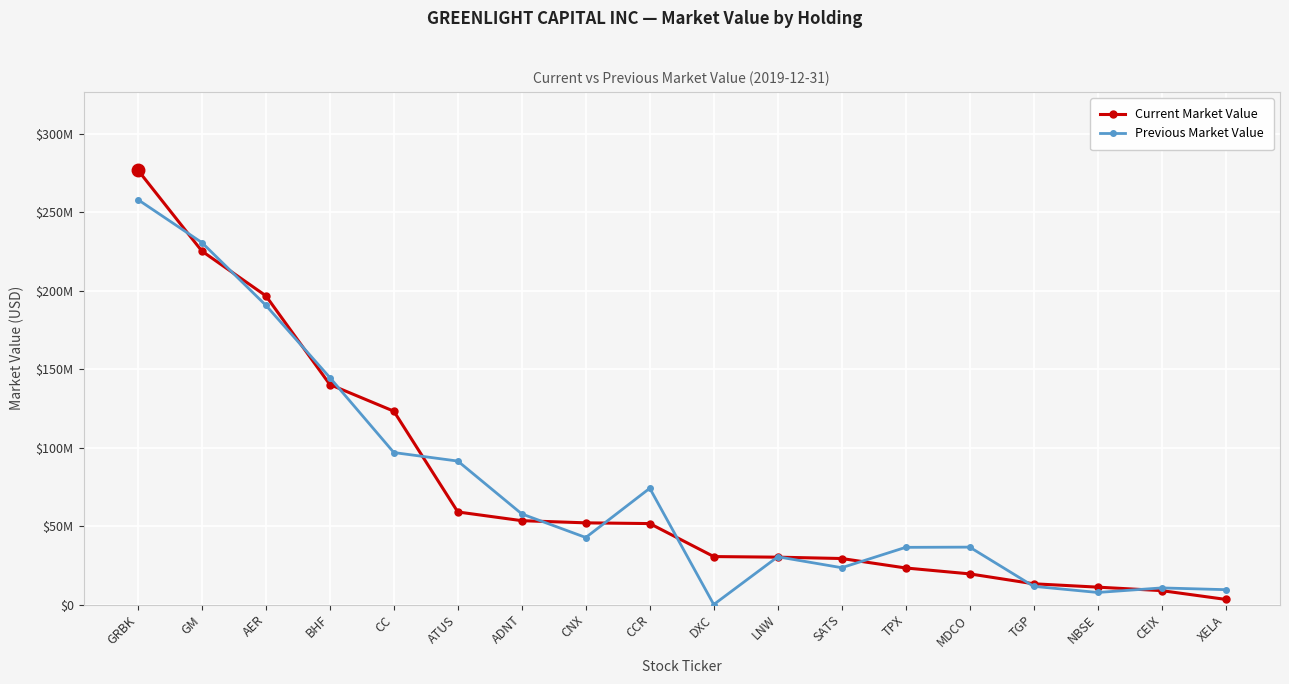

What are all the series names shown in the legend?

Current Market Value, Previous Market Value